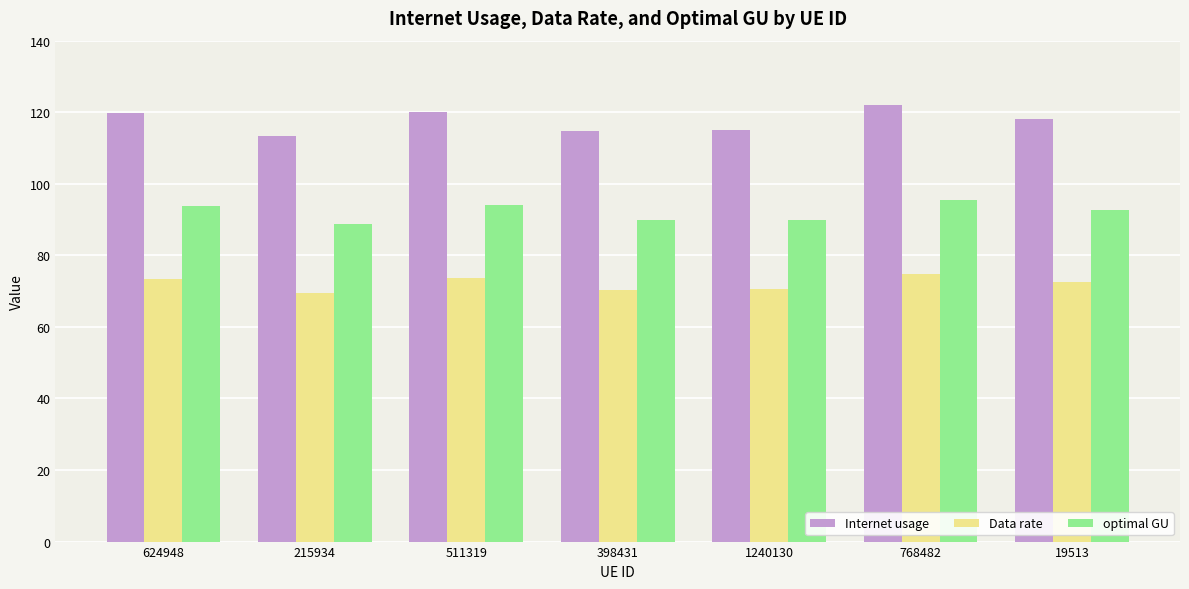

Which series has the largest total across all categories?

Internet usage